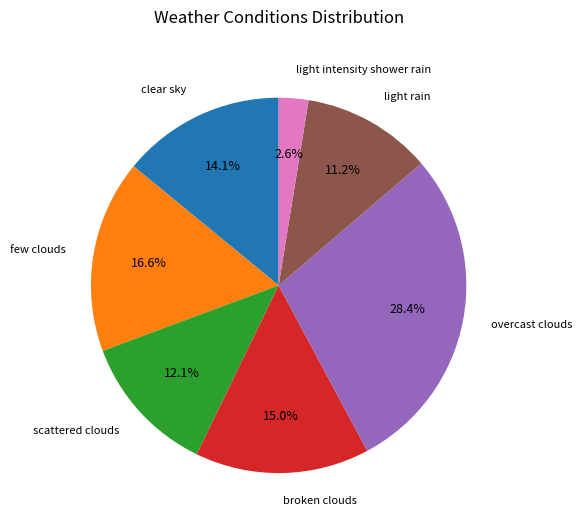

Count the number of slices in the pie.

7